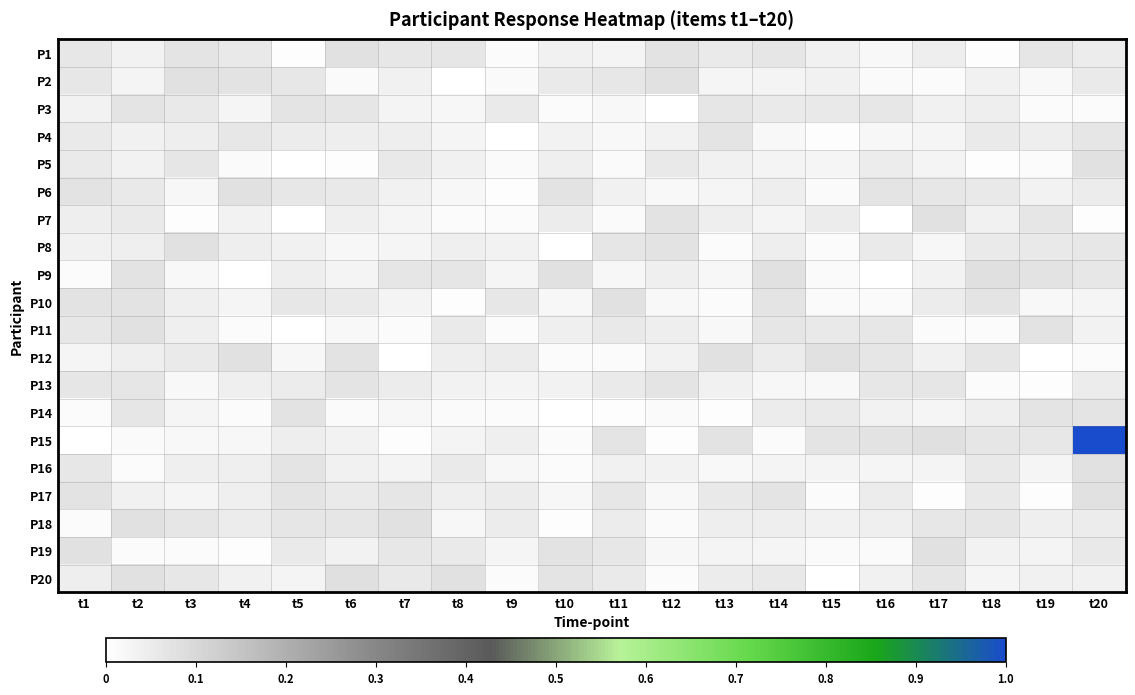

Which series has the largest total across all categories?

P15